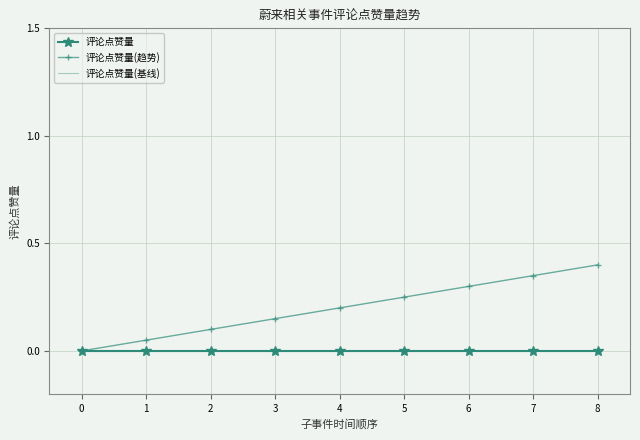

Reading left to right, what are all the values shown in this chart?

评论点赞量: 0.0	0.0	0.0	0.0	0.0	0.0	0.0	0.0	0.0
评论点赞量(趋势): 0.0	0.1	0.1	0.2	0.2	0.2	0.3	0.4	0.4
评论点赞量(基线): 0.0	0.0	0.0	0.0	0.0	0.0	0.0	0.0	0.0